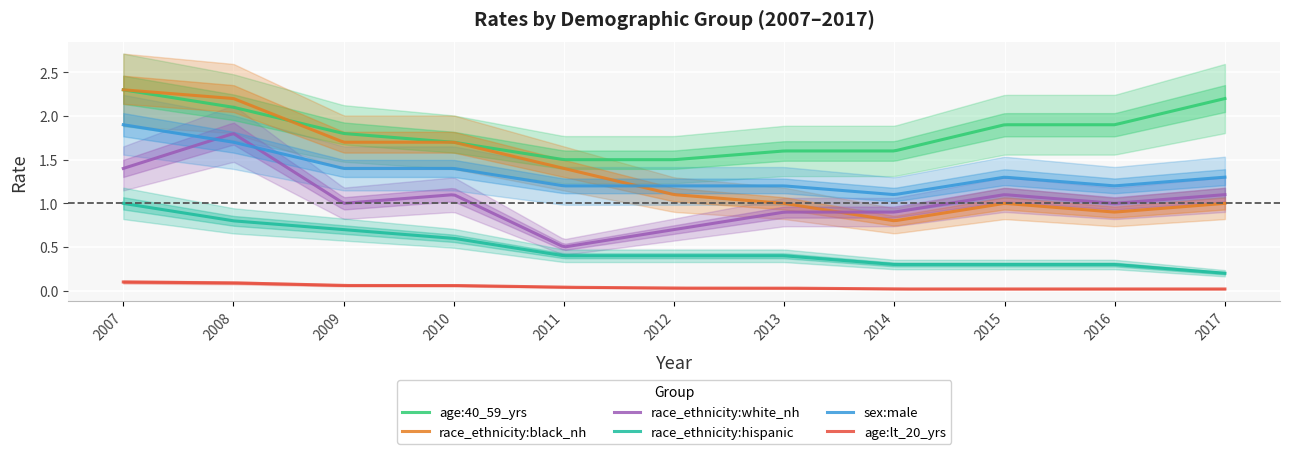

The value of race_ethnicity:white_nh at 2012 is 0.7. True or false?

True